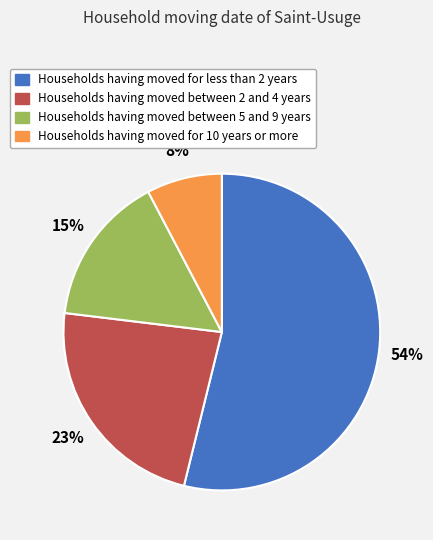

To the nearest percent, what is the difference between the largest and smallest slice percentages?

46%